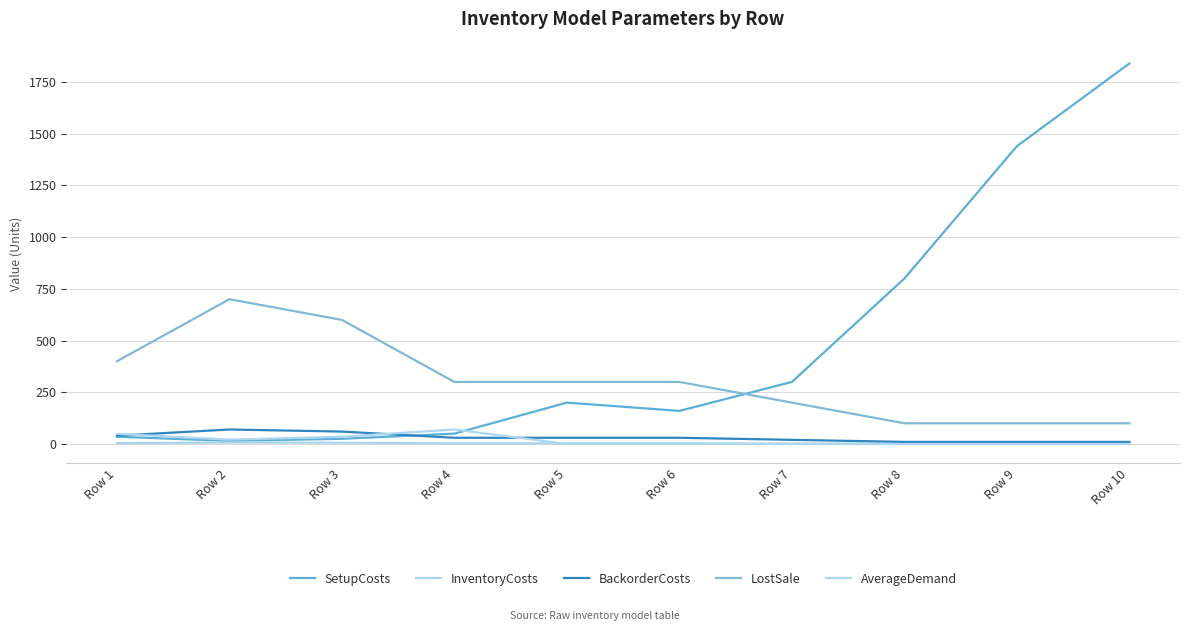

What is the difference between the highest and lowest values at Row 2?

693